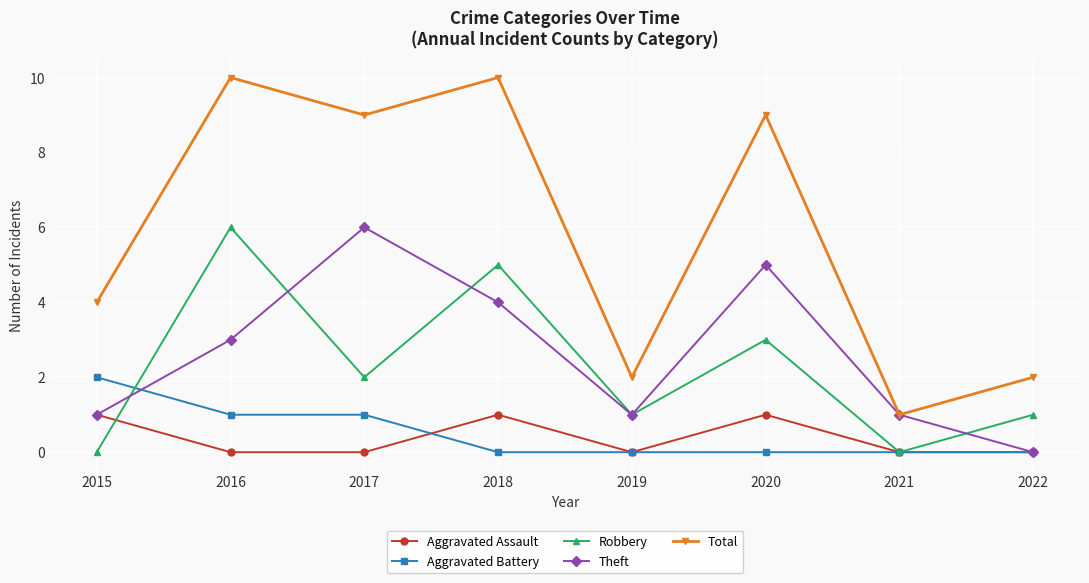

How many Theft values are between 1 and 5?

6